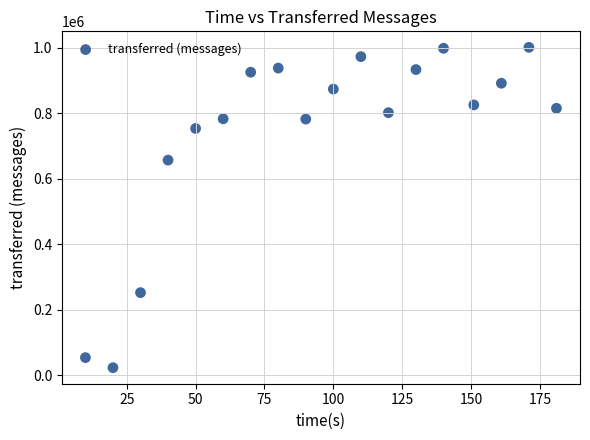

What Y value in the scatter plot is closest to 512110?

656860